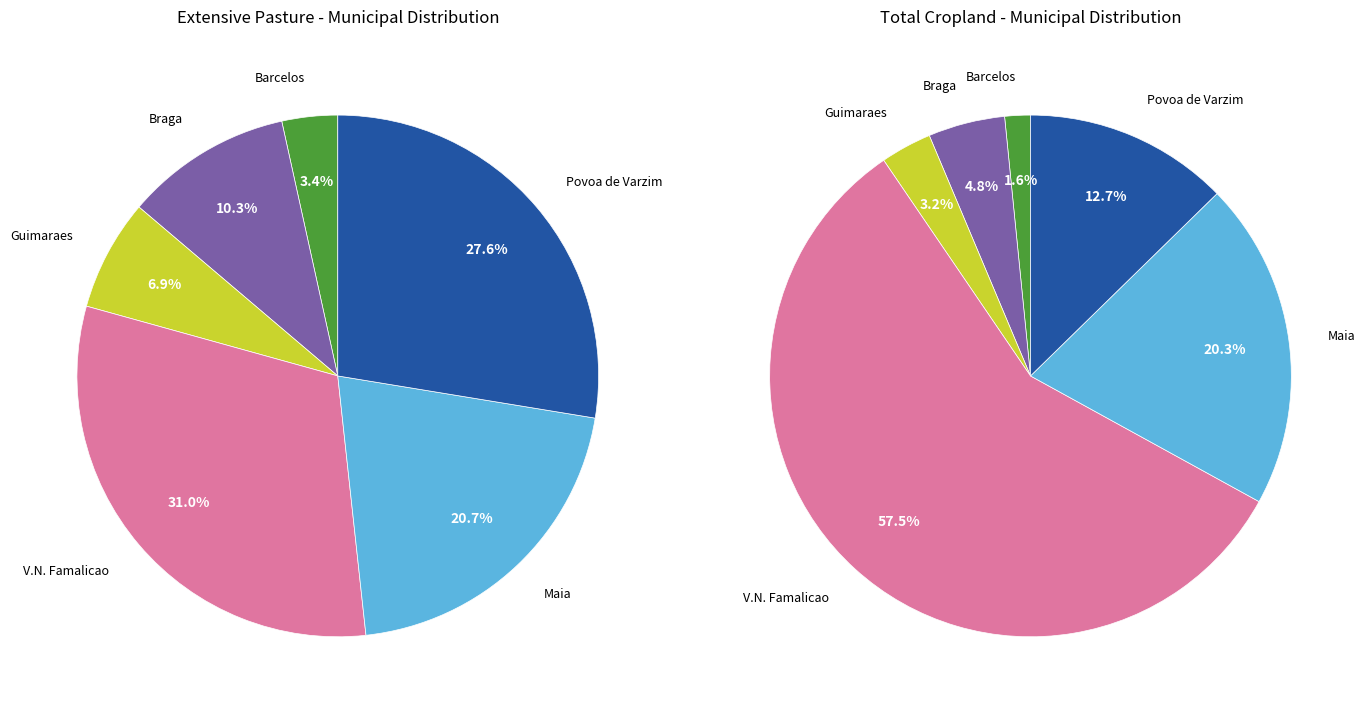

What is the difference between the highest and lowest values at 3?

97.9